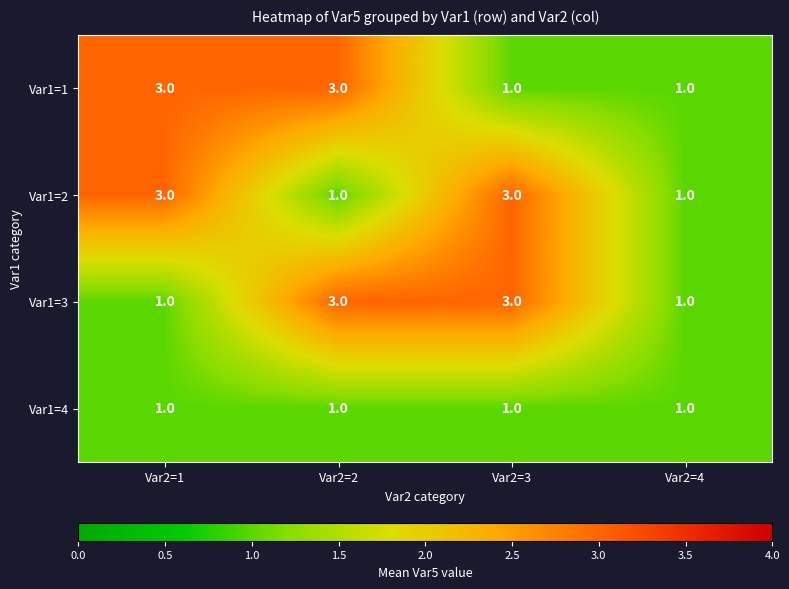

What is the greatest value displayed?

3